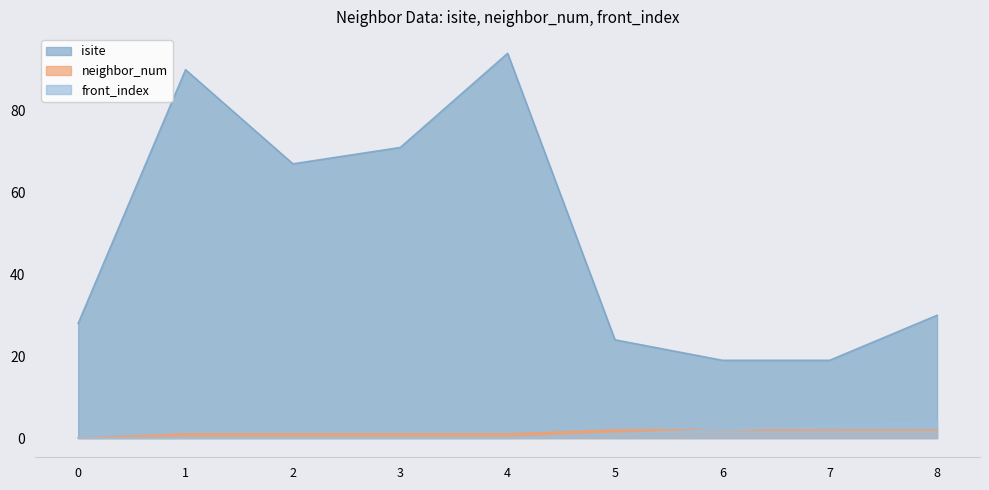

How many positive values does the front_index series have?

4